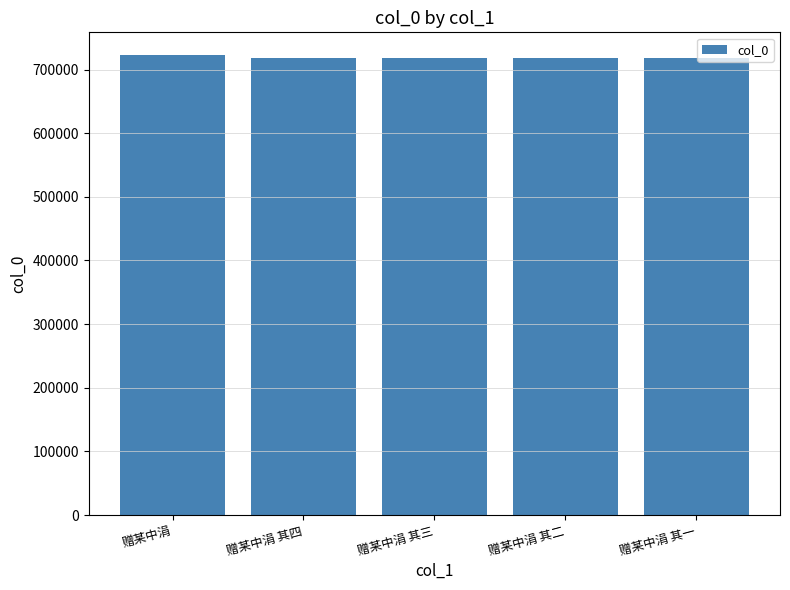

How many series are shown in this chart?

1